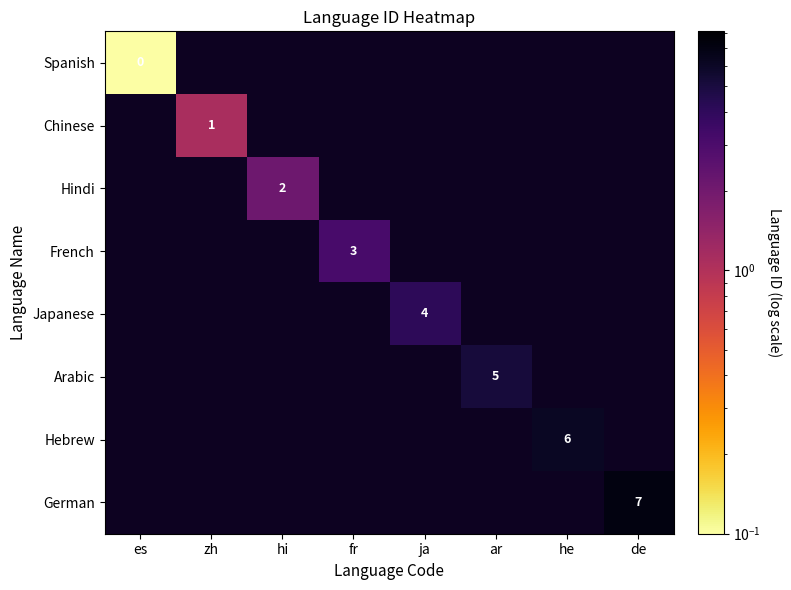

Is the value of Spanish at es greater than the value of French at fr?

No